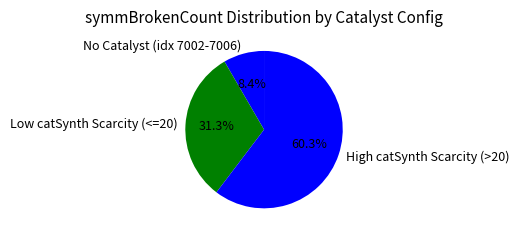

Count the number of slices in the pie.

3